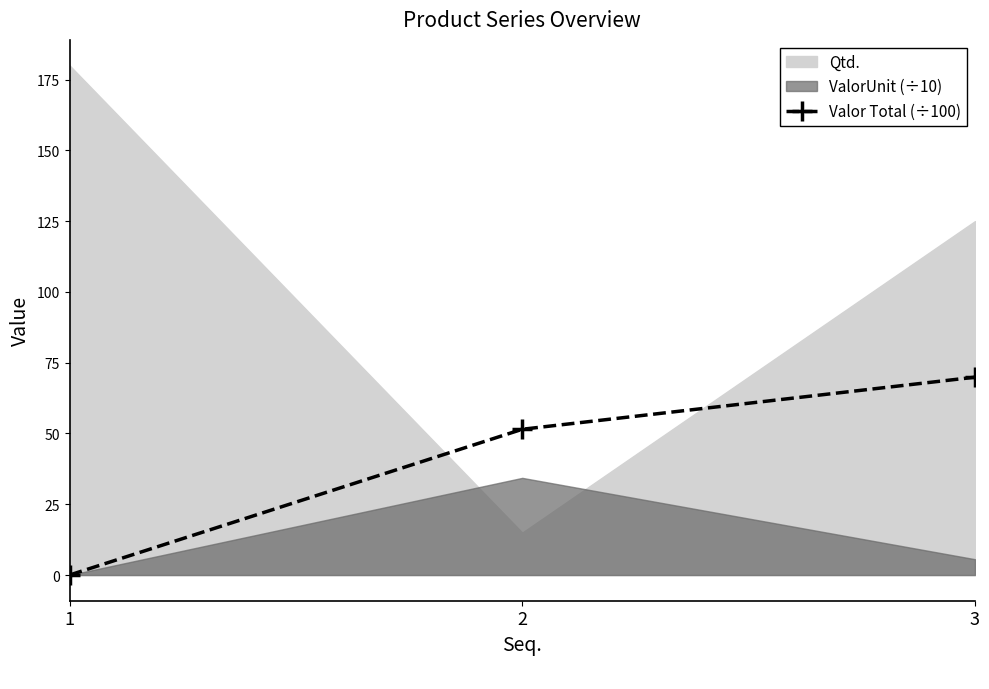

What is the change in value from 1 to 2?

+51.5